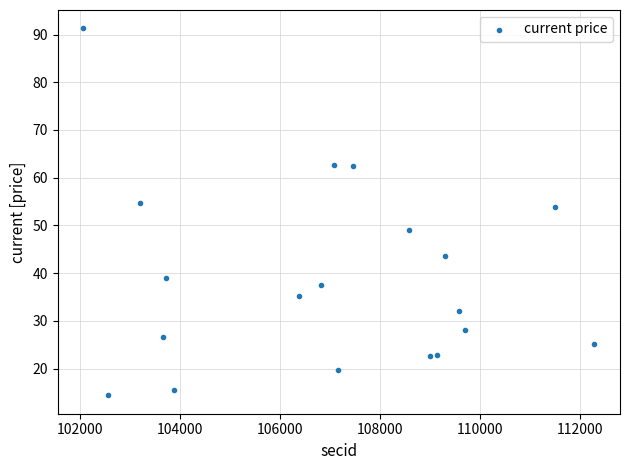

What is the range of Y values (max minus min)?

76.9